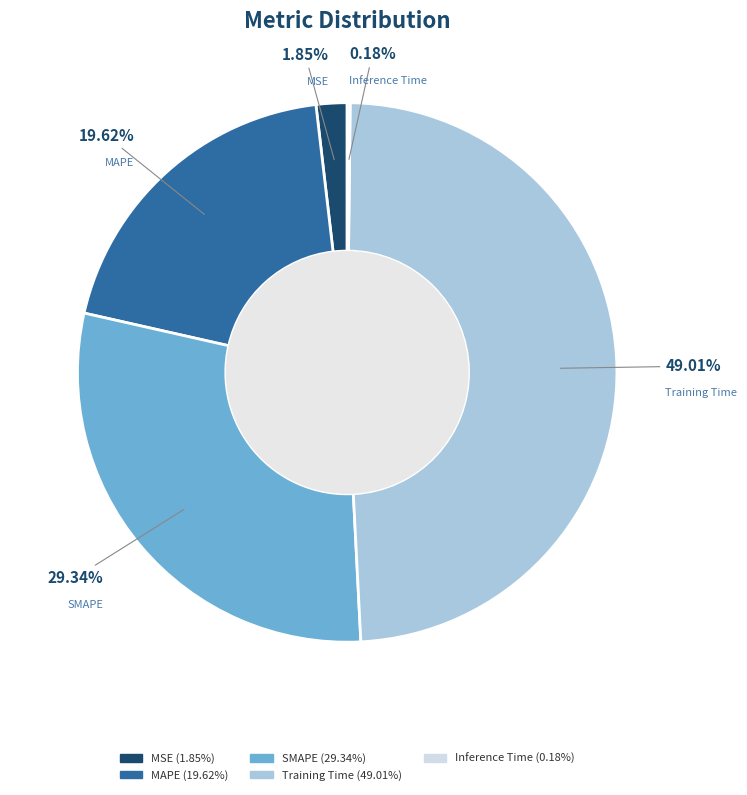

Is there a majority slice in this chart?

No